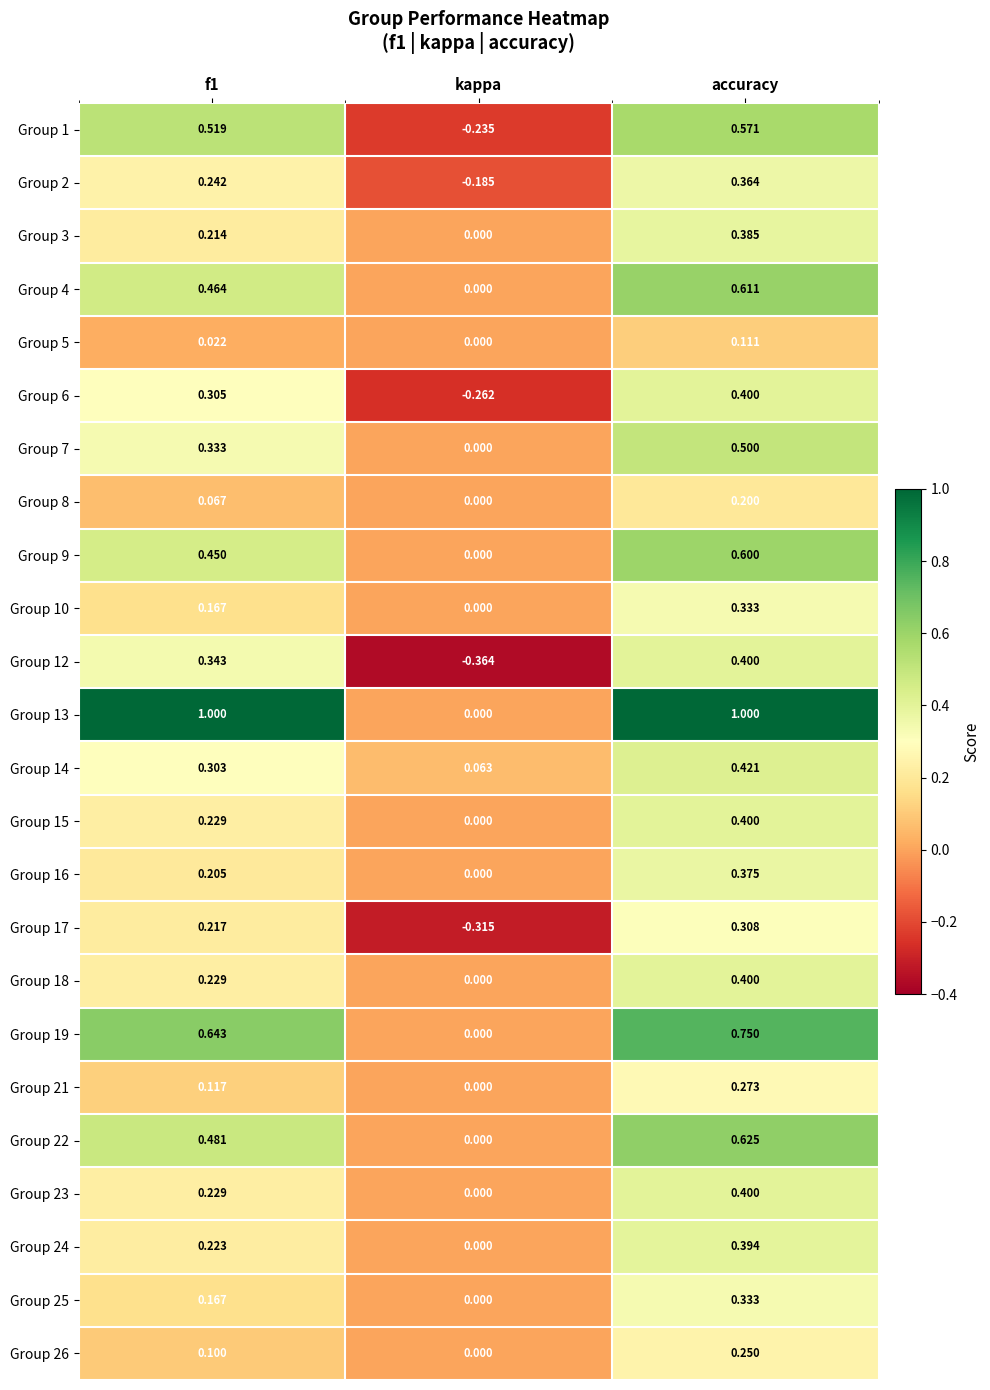

Which category has the highest value in the Group 19 series?

accuracy